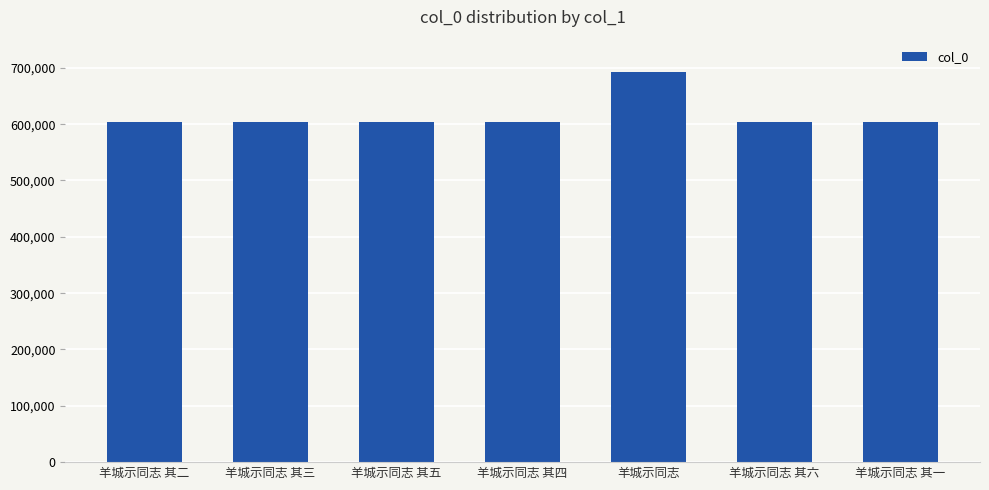

How many data points are less than 603505?

3